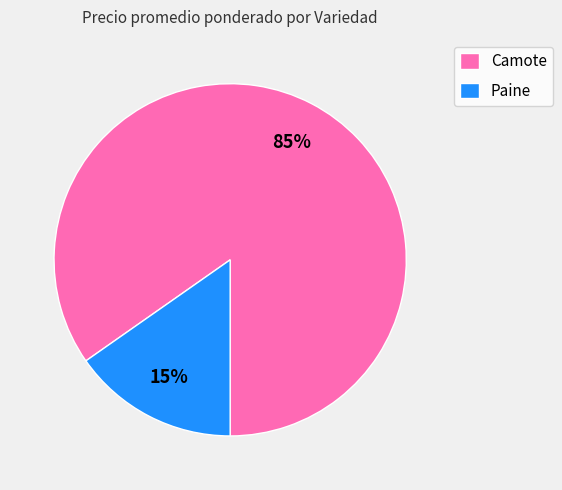

How many slices are in this pie chart?

2